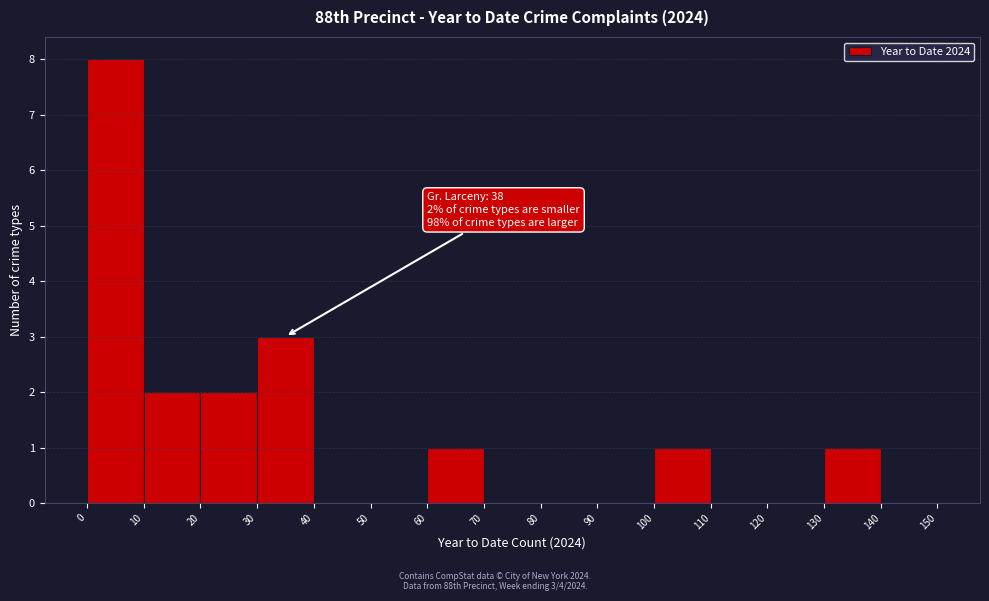

Over which range of the x-axis is the bar tallest?

0 to 10